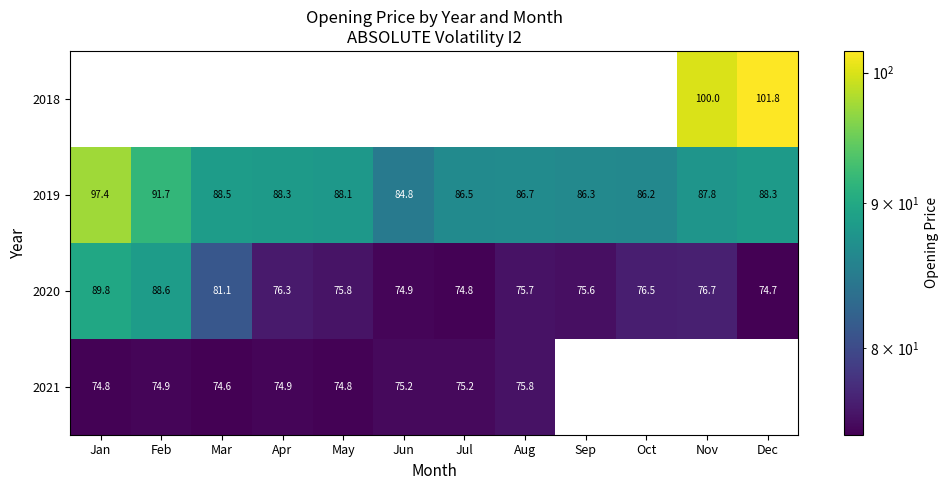

How many values in the 2019 series exceed 88?

6